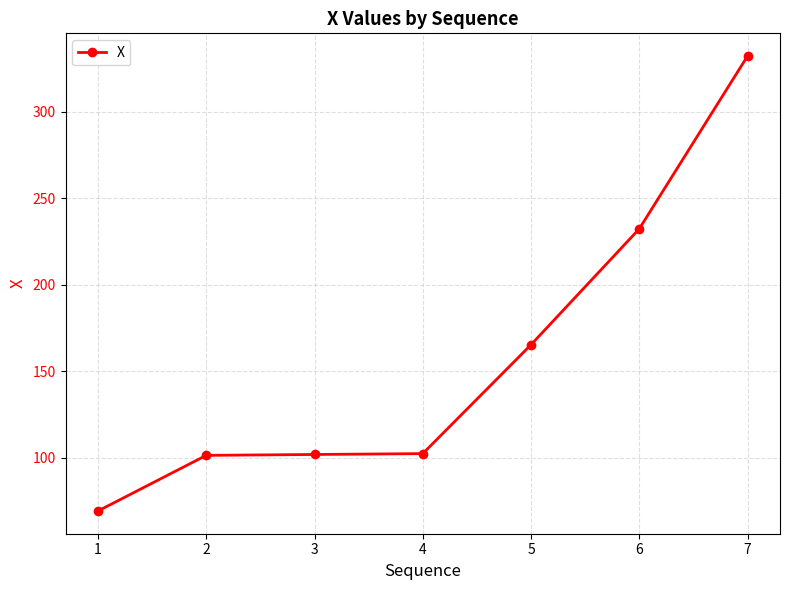

True or false: there are more than 2 points higher than both neighbors.

False